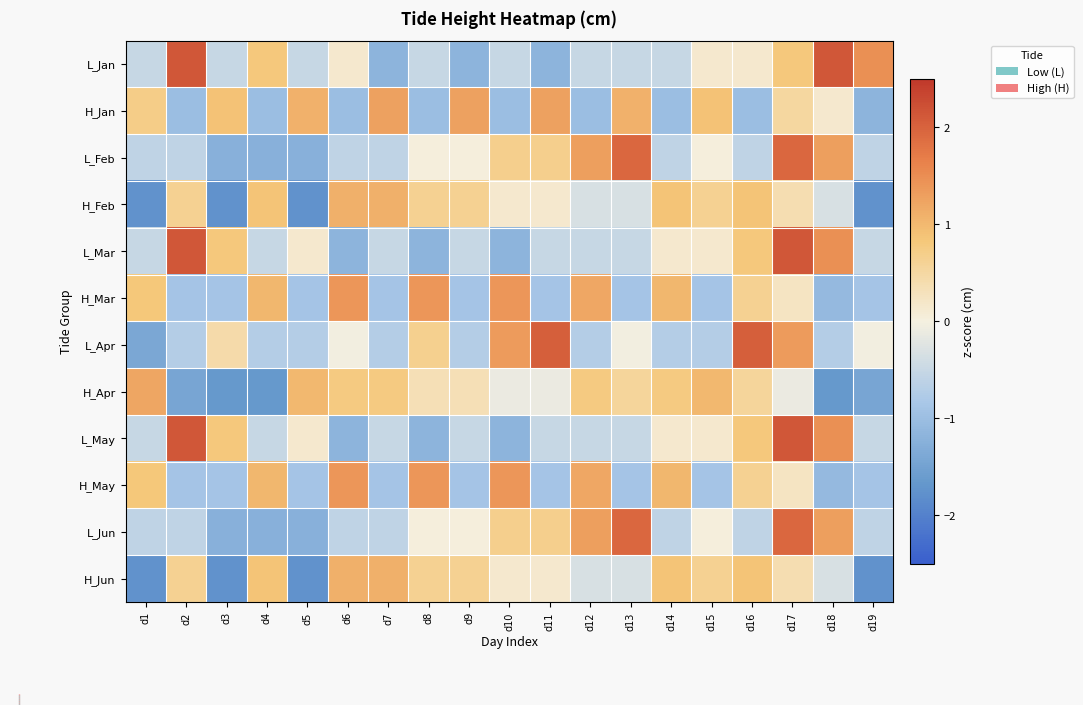

Reading right to left, transcribe all the data shown in this chart.

L_Jan: d19=1.5	d18=2.1	d17=0.8	d16=0.1	d15=0.1	d14=-0.5	d13=-0.5	d12=-0.5	d11=-1.2	d10=-0.5	d9=-1.2	d8=-0.5	d7=-1.2	d6=0.1	d5=-0.5	d4=0.8	d3=-0.5	d2=2.1	d1=-0.5
H_Jan: d19=-1.2	d18=0.1	d17=0.5	d16=-1.0	d15=0.9	d14=-1.0	d13=1.1	d12=-1.0	d11=1.3	d10=-1.0	d9=1.3	d8=-1.0	d7=1.3	d6=-1.0	d5=1.1	d4=-1.0	d3=0.9	d2=-1.0	d1=0.7
L_Feb: d19=-0.6	d18=1.3	d17=1.9	d16=-0.6	d15=0.0	d14=-0.6	d13=1.9	d12=1.3	d11=0.7	d10=0.7	d9=0.0	d8=0.0	d7=-0.6	d6=-0.6	d5=-1.2	d4=-1.2	d3=-1.2	d2=-0.6	d1=-0.6
H_Feb: d19=-1.8	d18=-0.3	d17=0.4	d16=0.9	d15=0.6	d14=0.9	d13=-0.3	d12=-0.3	d11=0.2	d10=0.2	d9=0.6	d8=0.6	d7=1.1	d6=1.1	d5=-1.8	d4=0.9	d3=-1.8	d2=0.6	d1=-1.8
L_Mar: d19=-0.5	d18=1.5	d17=2.1	d16=0.8	d15=0.1	d14=0.1	d13=-0.5	d12=-0.5	d11=-0.5	d10=-1.2	d9=-0.5	d8=-1.2	d7=-0.5	d6=-1.2	d5=0.1	d4=-0.5	d3=0.8	d2=2.1	d1=-0.5
H_Mar: d19=-0.9	d18=-1.1	d17=0.3	d16=0.6	d15=-0.9	d14=1.0	d13=-0.9	d12=1.2	d11=-0.9	d10=1.4	d9=-0.9	d8=1.4	d7=-0.9	d6=1.4	d5=-0.9	d4=1.0	d3=-0.9	d2=-0.9	d1=0.8
L_Apr: d19=-0.0	d18=-0.7	d17=1.3	d16=2.0	d15=-0.7	d14=-0.7	d13=-0.0	d12=-0.7	d11=2.0	d10=1.3	d9=-0.7	d8=0.7	d7=-0.7	d6=-0.0	d5=-0.7	d4=-0.7	d3=0.4	d2=-0.7	d1=-1.4
H_Apr: d19=-1.4	d18=-1.6	d17=-0.1	d16=0.6	d15=1.0	d14=0.8	d13=0.6	d12=0.8	d11=-0.1	d10=-0.1	d9=0.3	d8=0.3	d7=0.8	d6=0.8	d5=1.0	d4=-1.6	d3=-1.6	d2=-1.4	d1=1.2
L_May: d19=-0.5	d18=1.5	d17=2.1	d16=0.8	d15=0.1	d14=0.1	d13=-0.5	d12=-0.5	d11=-0.5	d10=-1.2	d9=-0.5	d8=-1.2	d7=-0.5	d6=-1.2	d5=0.1	d4=-0.5	d3=0.8	d2=2.1	d1=-0.5
H_May: d19=-0.9	d18=-1.1	d17=0.3	d16=0.6	d15=-0.9	d14=1.0	d13=-0.9	d12=1.2	d11=-0.9	d10=1.4	d9=-0.9	d8=1.4	d7=-0.9	d6=1.4	d5=-0.9	d4=1.0	d3=-0.9	d2=-0.9	d1=0.8
L_Jun: d19=-0.6	d18=1.3	d17=1.9	d16=-0.6	d15=0.0	d14=-0.6	d13=1.9	d12=1.3	d11=0.7	d10=0.7	d9=0.0	d8=0.0	d7=-0.6	d6=-0.6	d5=-1.2	d4=-1.2	d3=-1.2	d2=-0.6	d1=-0.6
H_Jun: d19=-1.8	d18=-0.3	d17=0.4	d16=0.9	d15=0.6	d14=0.9	d13=-0.3	d12=-0.3	d11=0.2	d10=0.2	d9=0.6	d8=0.6	d7=1.1	d6=1.1	d5=-1.8	d4=0.9	d3=-1.8	d2=0.6	d1=-1.8